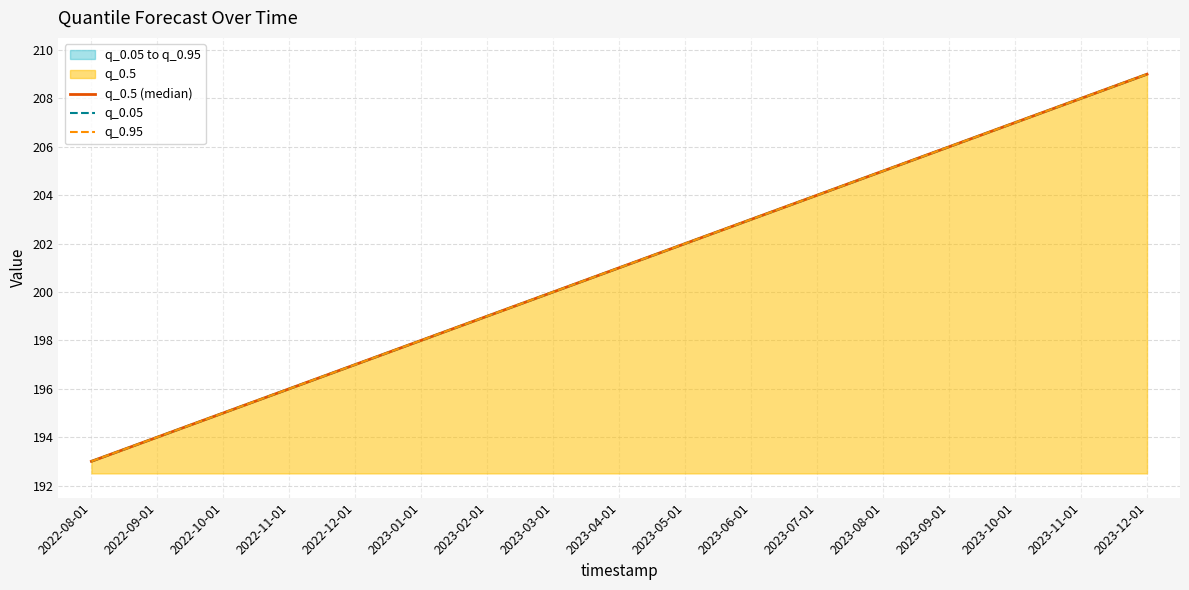

What is the total value across all series at 2023-04-01?

603